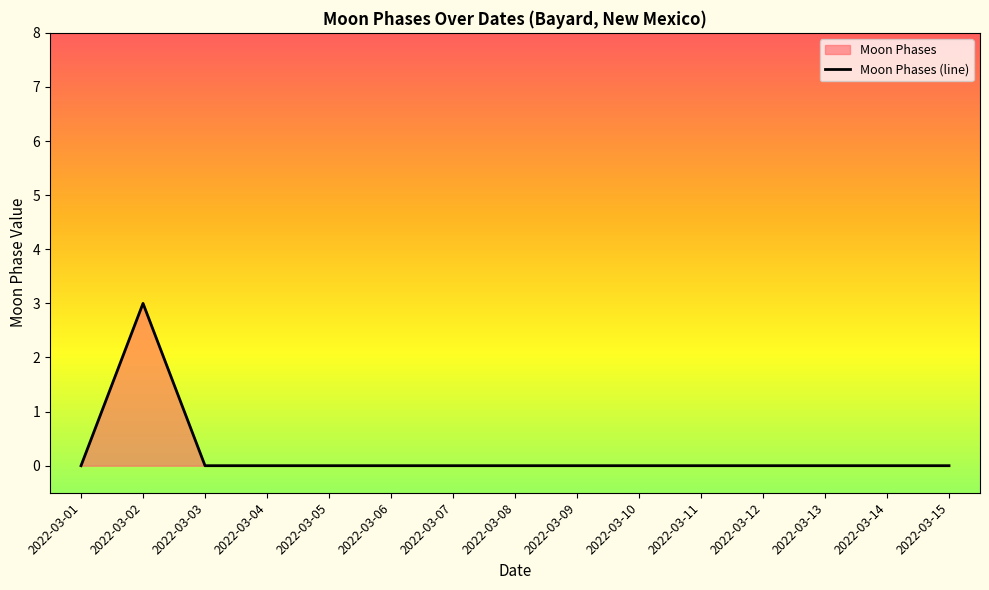

Count the number of data series in this chart.

1